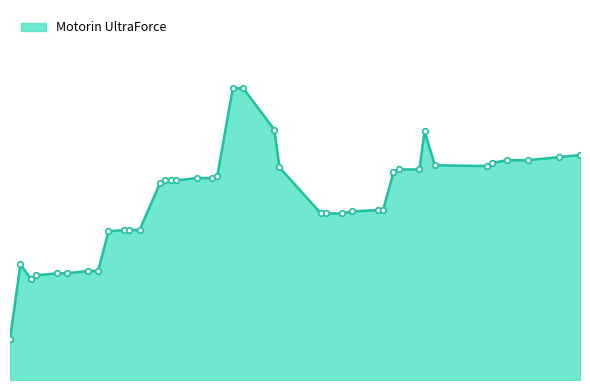

What is the label of the 10th point from the left?

2024-01-23